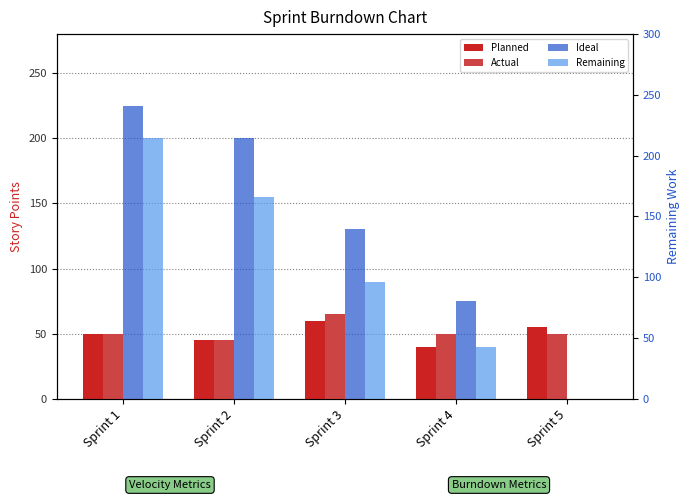

The Planned series shows 25 at Sprint 2. True or false?

False